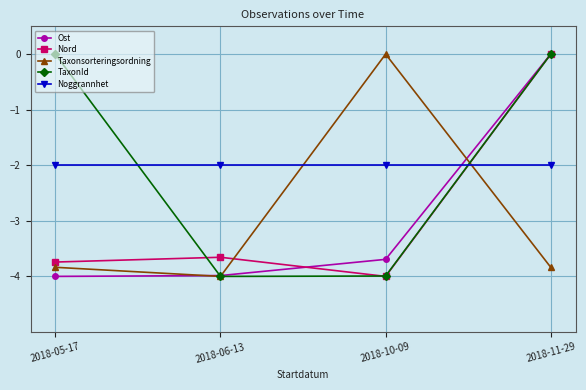

Reading right to left, what are all the values shown in this chart?

Ost: 0.0	-3.7	-4.0	-4.0
Nord: 0.0	-4.0	-3.7	-3.7
Taxonsorteringsordning: -3.8	0.0	-4.0	-3.8
TaxonId: 0.0	-4.0	-4.0	0.0
Noggrannhet: -2.0	-2.0	-2.0	-2.0